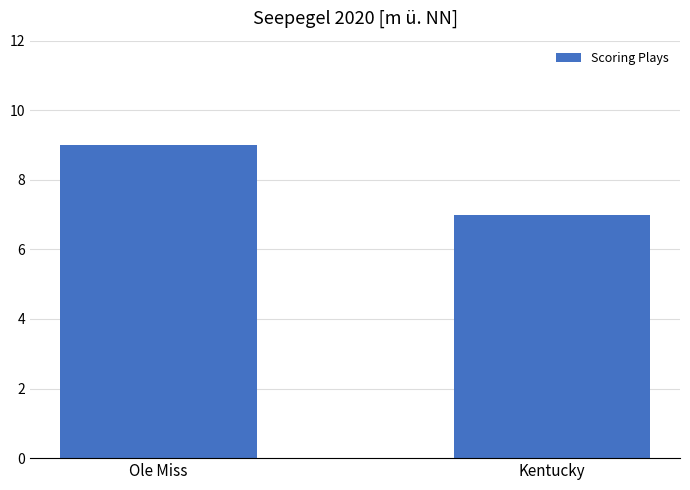

List the labels in order of value, smallest first.

Kentucky, Ole Miss